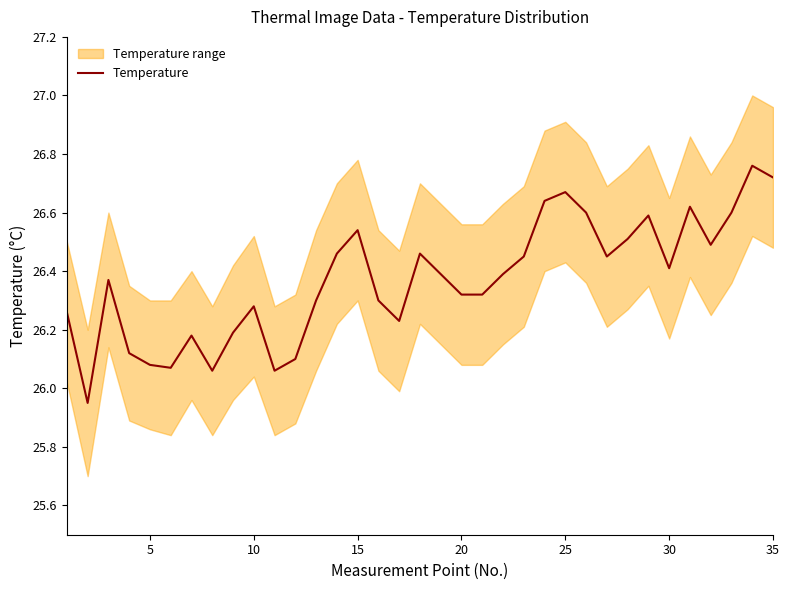

The chart shows a value of 35.7 at 23. True or false?

False